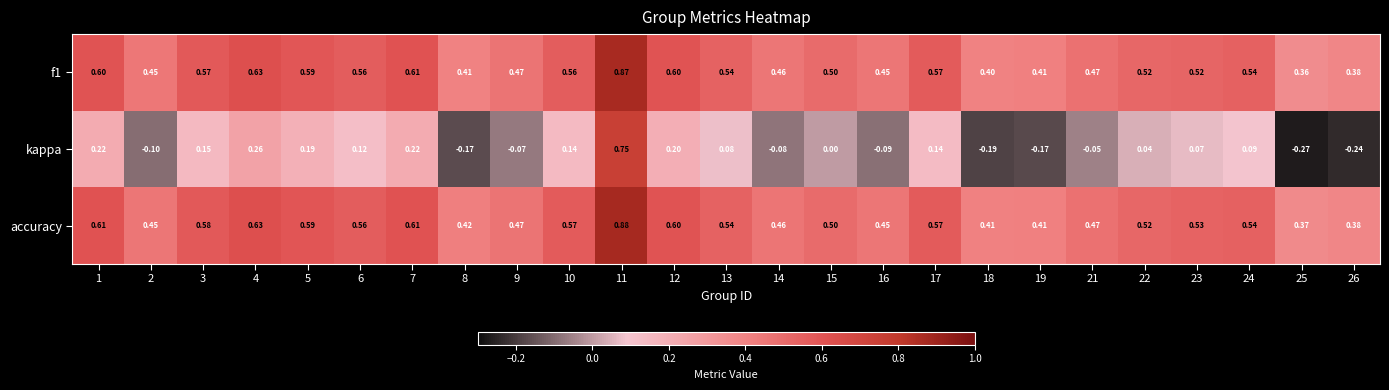

Between 19 and 23, which series saw the biggest shift?

kappa